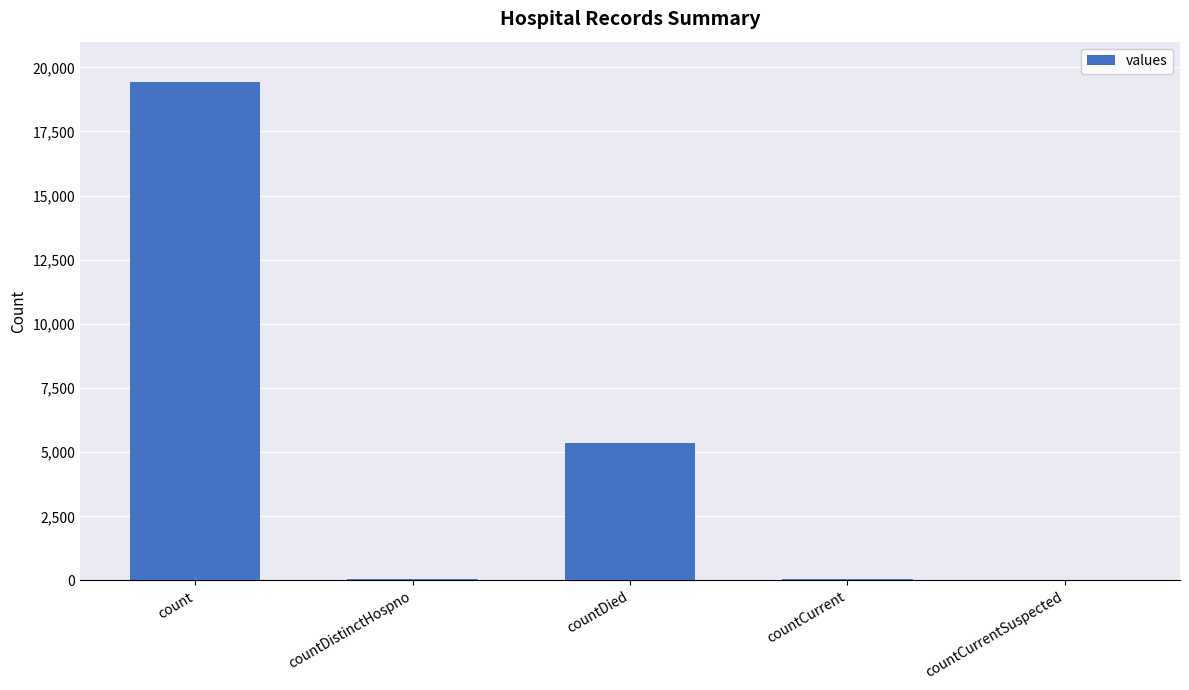

What is the sum of the values at countCurrent and countDistinctHospno?

98